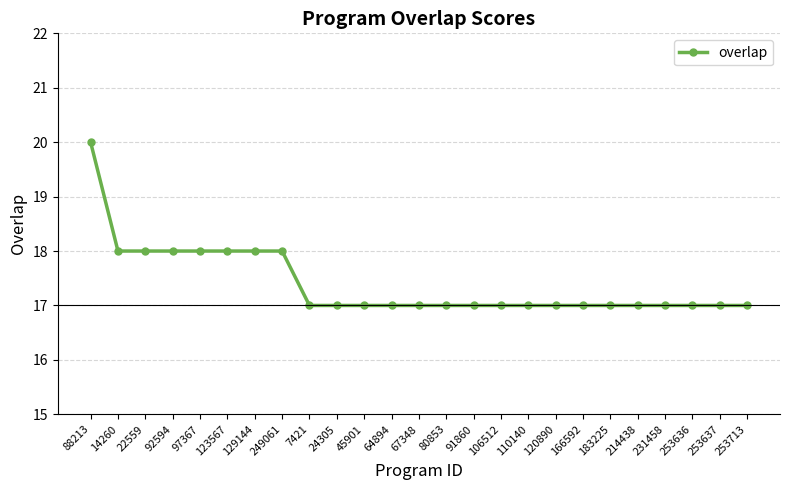

Reading left to right, extract all data points from this chart.

20	18	18	18	18	18	18	18	17	17	17	17	17	17	17	17	17	17	17	17	17	17	17	17	17